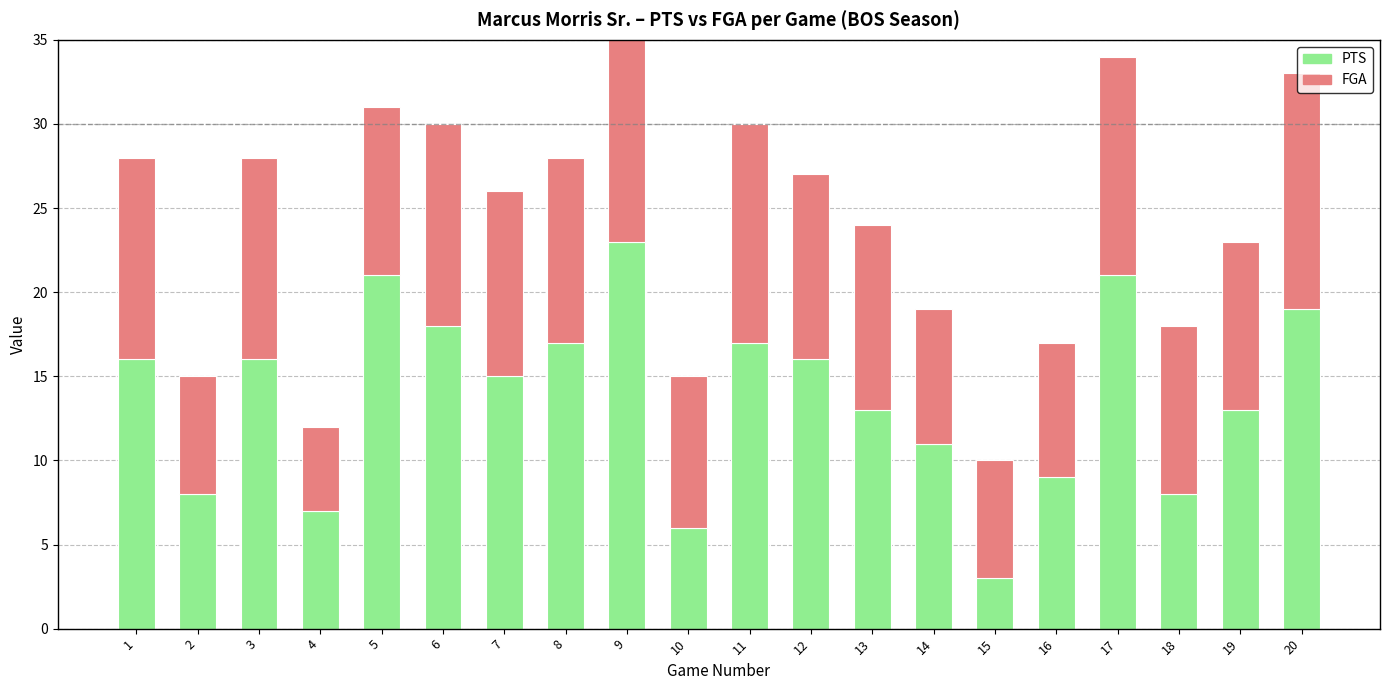

Reading right to left, extract all data points from this chart.

PTS: 19	13	8	21	9	3	11	13	16	17	6	23	17	15	18	21	7	16	8	16
FGA: 14	10	10	13	8	7	8	11	11	13	9	13	11	11	12	10	5	12	7	12